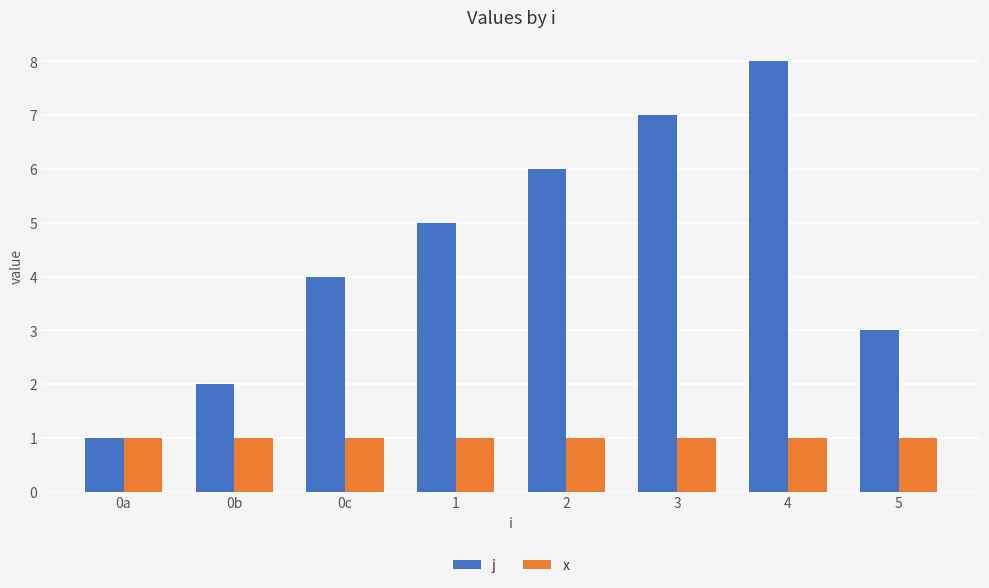

What is the greatest value displayed?

8